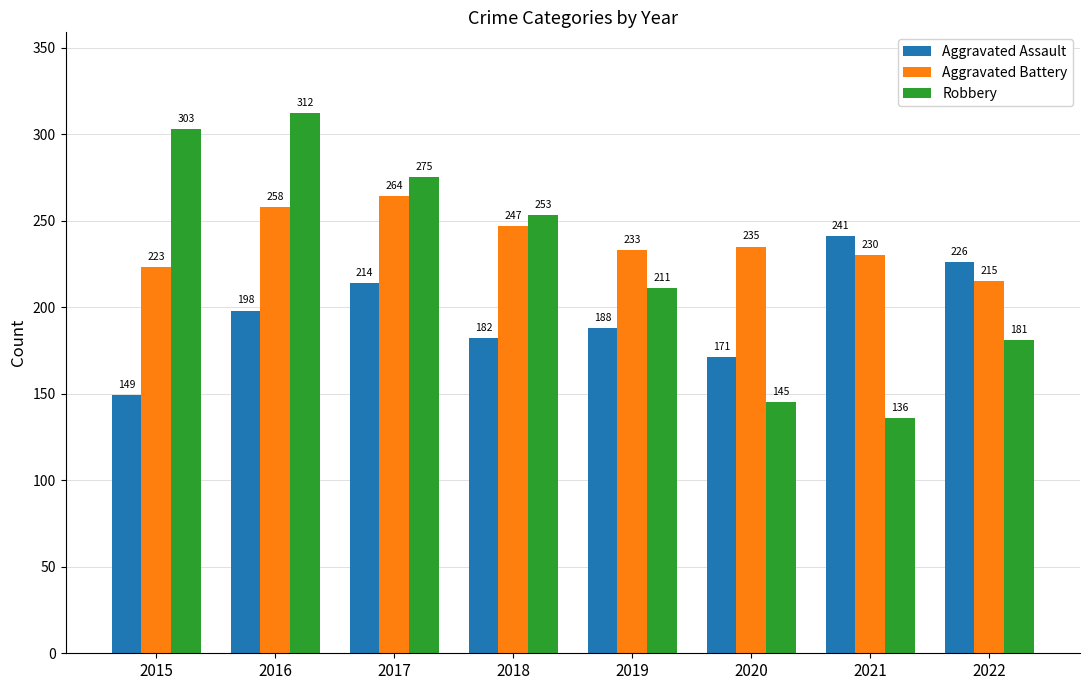

Rank the categories by Aggravated Assault value from lowest to highest.

2015, 2020, 2018, 2019, 2016, 2017, 2022, 2021